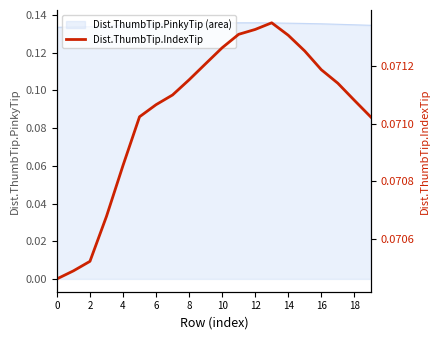

True or false: the data shows 0.1 at 14.

False